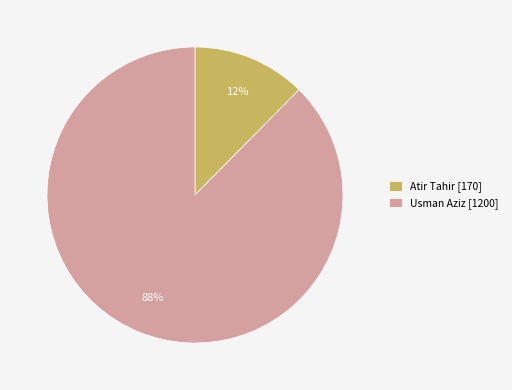

To the nearest percent, what is the average slice percentage?

50%